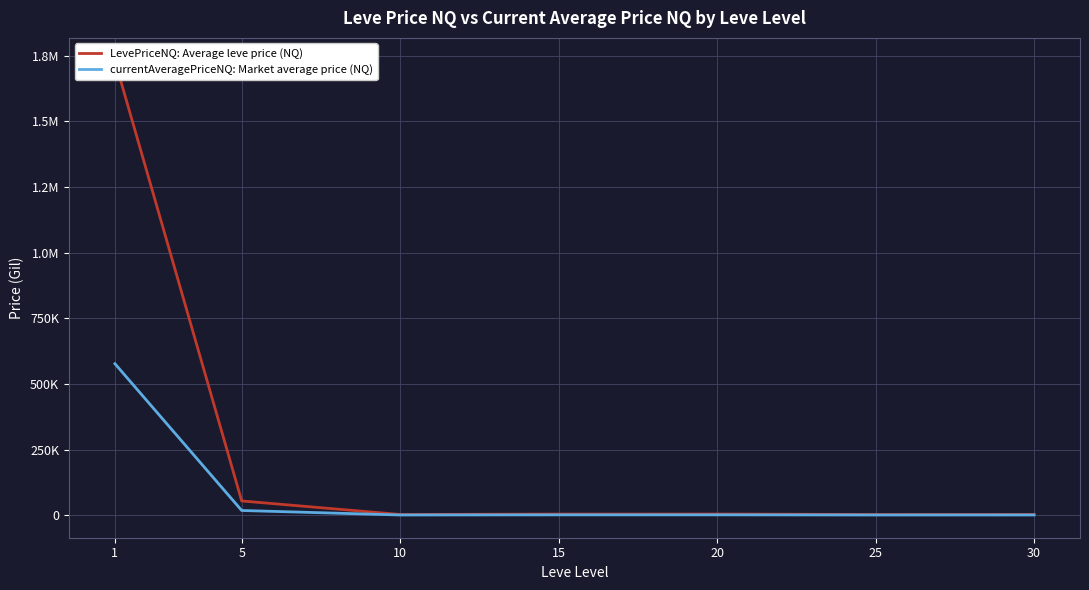

How many interior local valleys does the LevePriceNQ: Average leve price (NQ) series have?

2